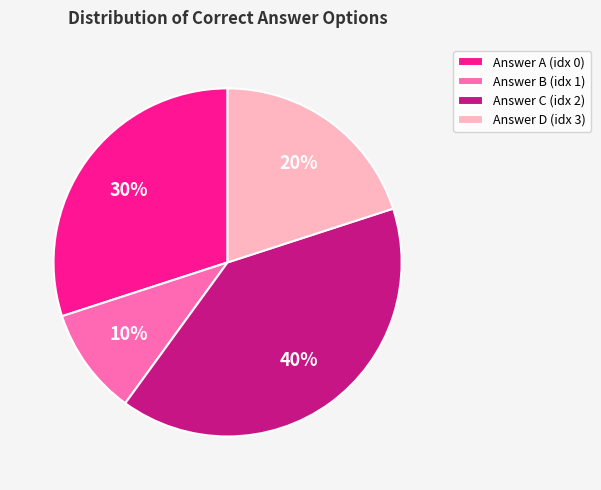

Between Answer B (idx 1) and Answer A (idx 0), which is larger?

Answer A (idx 0)